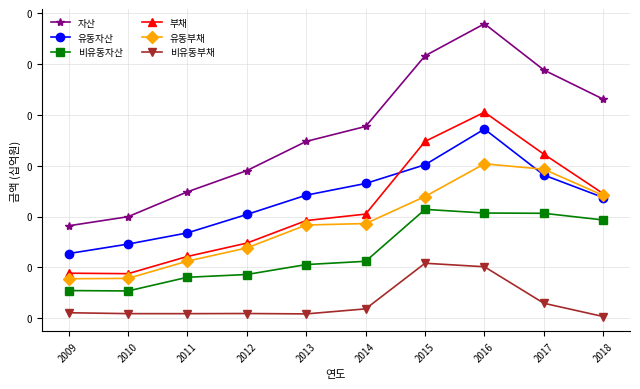

Reading left to right, list all the values displayed in this chart.

자산: 0.0	0.0	0.0	0.1	0.1	0.1	0.1	0.1	0.1	0.1
유동자산: 0.0	0.0	0.0	0.0	0.0	0.1	0.1	0.1	0.1	0.0
비유동자산: 0.0	0.0	0.0	0.0	0.0	0.0	0.0	0.0	0.0	0.0
부채: 0.0	0.0	0.0	0.0	0.0	0.0	0.1	0.1	0.1	0.0
유동부채: 0.0	0.0	0.0	0.0	0.0	0.0	0.0	0.1	0.1	0.0
비유동부채: 0.0	0.0	0.0	0.0	0.0	0.0	0.0	0.0	0.0	0.0